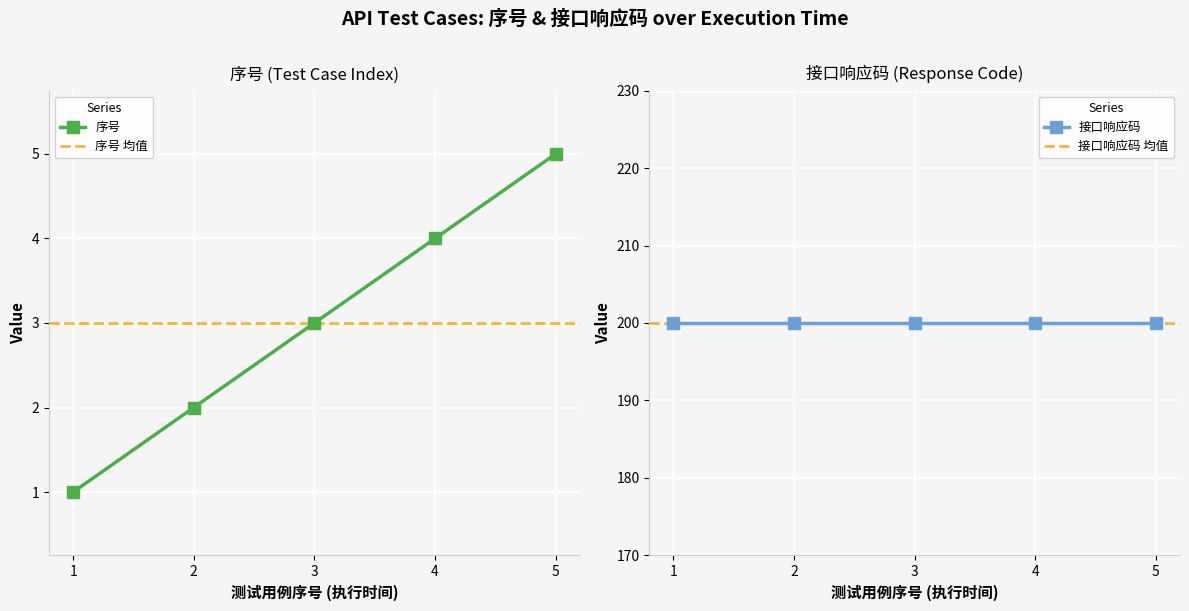

Is it true that the value at 2 is 1?

False